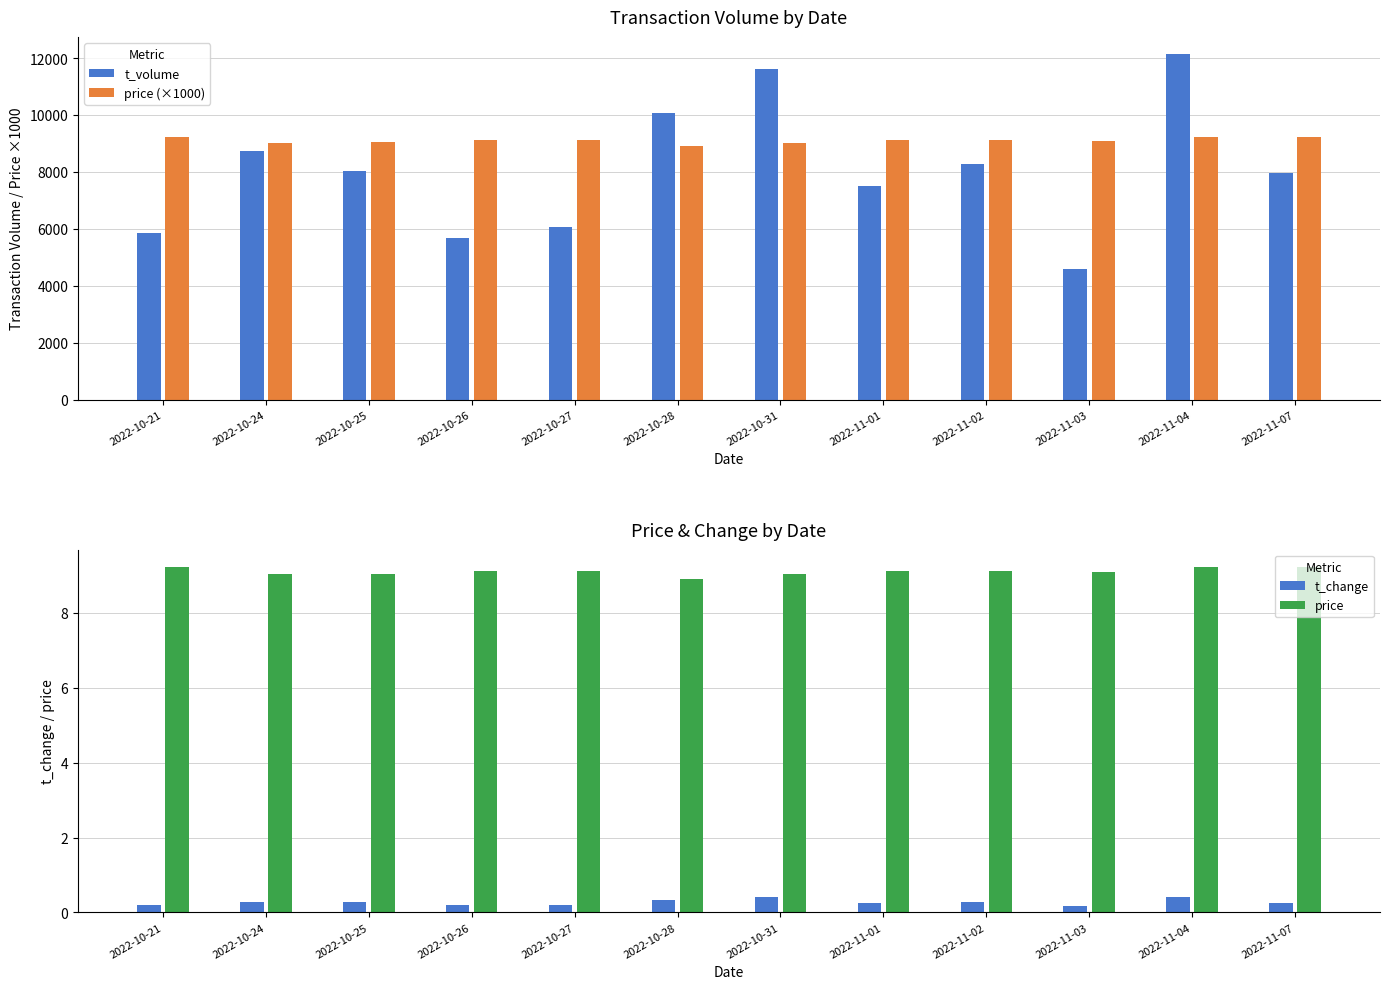

Is it true that t_change equals 0.1 at 2022-11-02?

False